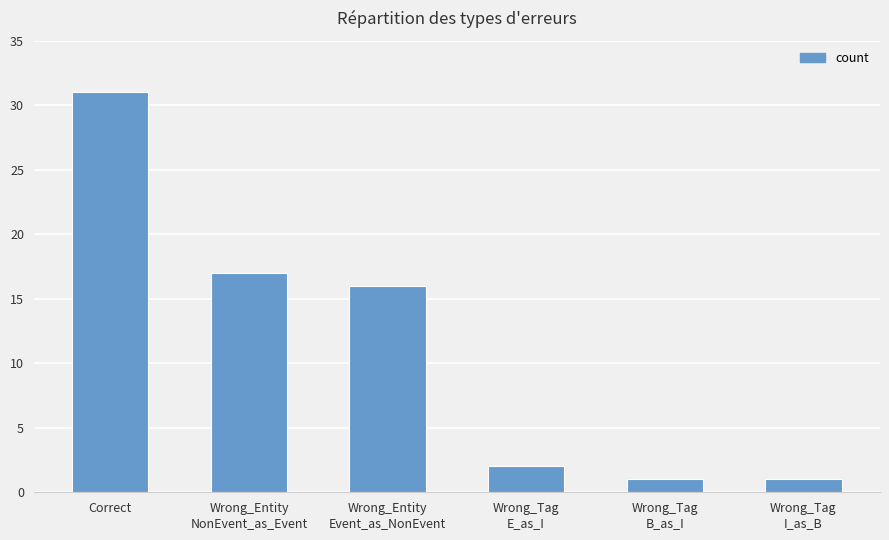

The chart shows a value of 31 at Correct. True or false?

True